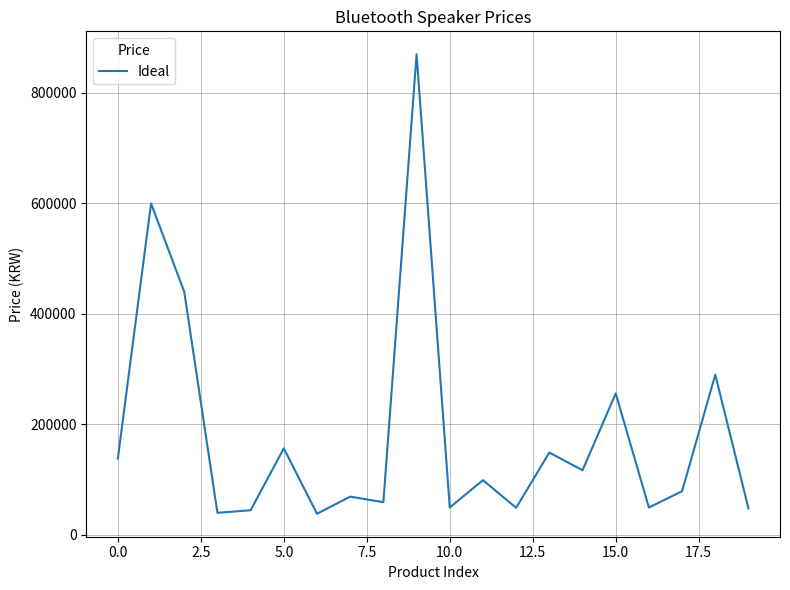

What is the smallest value displayed?

38200